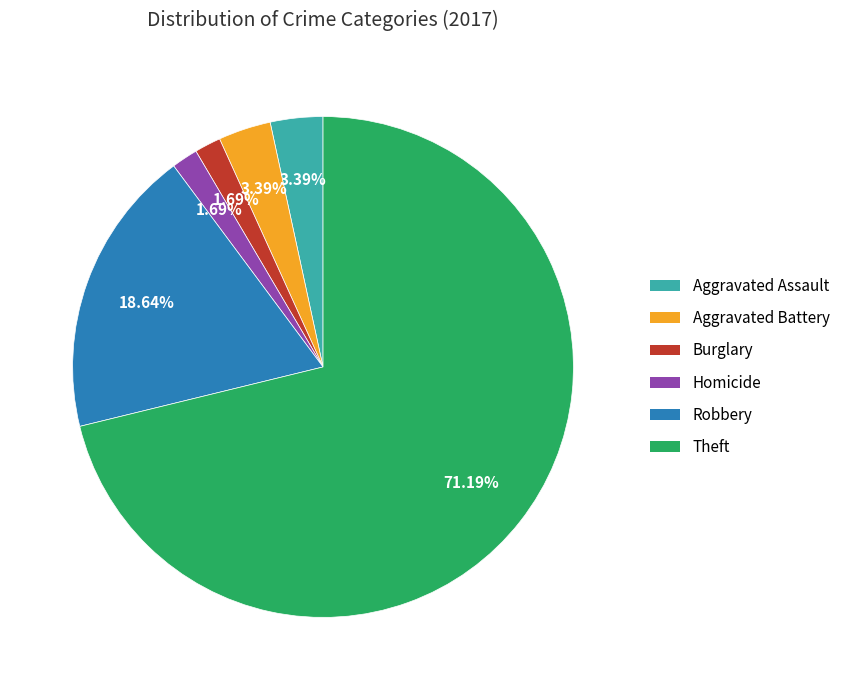

Approximately how many times larger is the value at Aggravated Assault compared to Robbery?

0.2